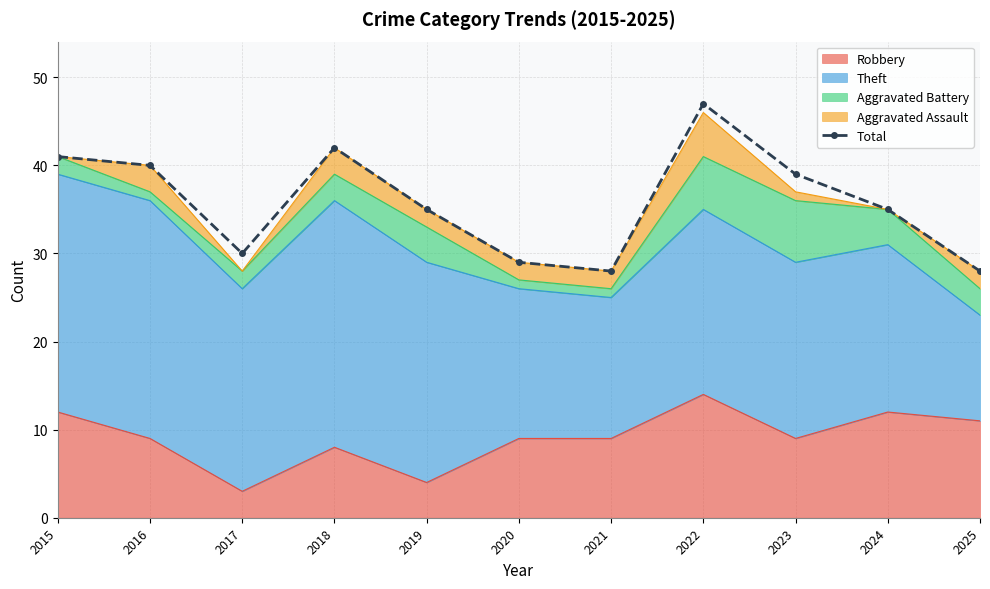

List the labels in order of value, smallest first.

2021, 2025, 2020, 2017, 2019, 2024, 2023, 2016, 2015, 2018, 2022